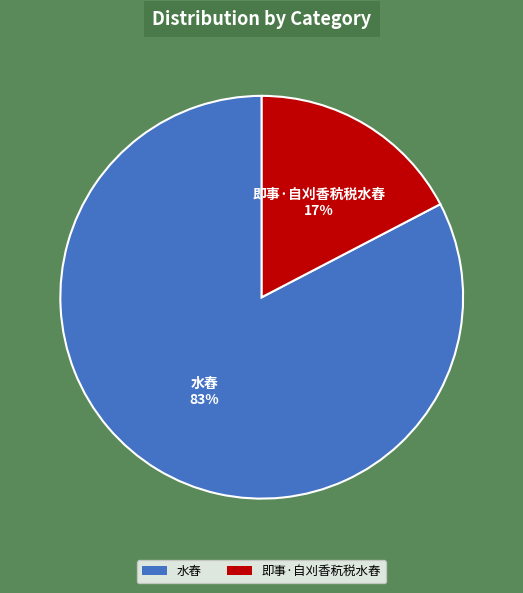

Which slice is the largest?

水舂